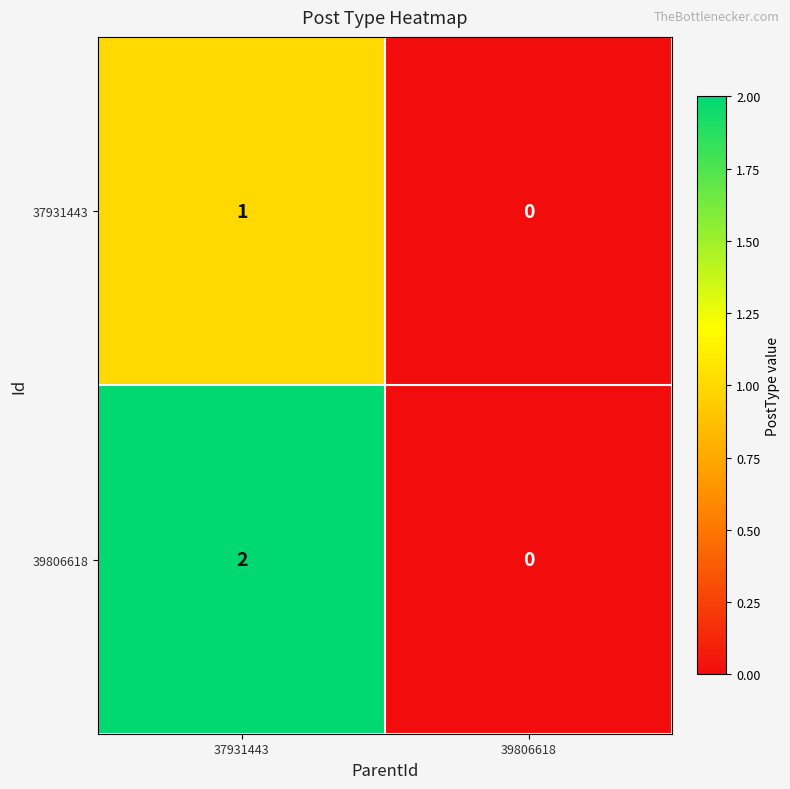

True or false: 39806618 has a value of 2 at 37931443.

True